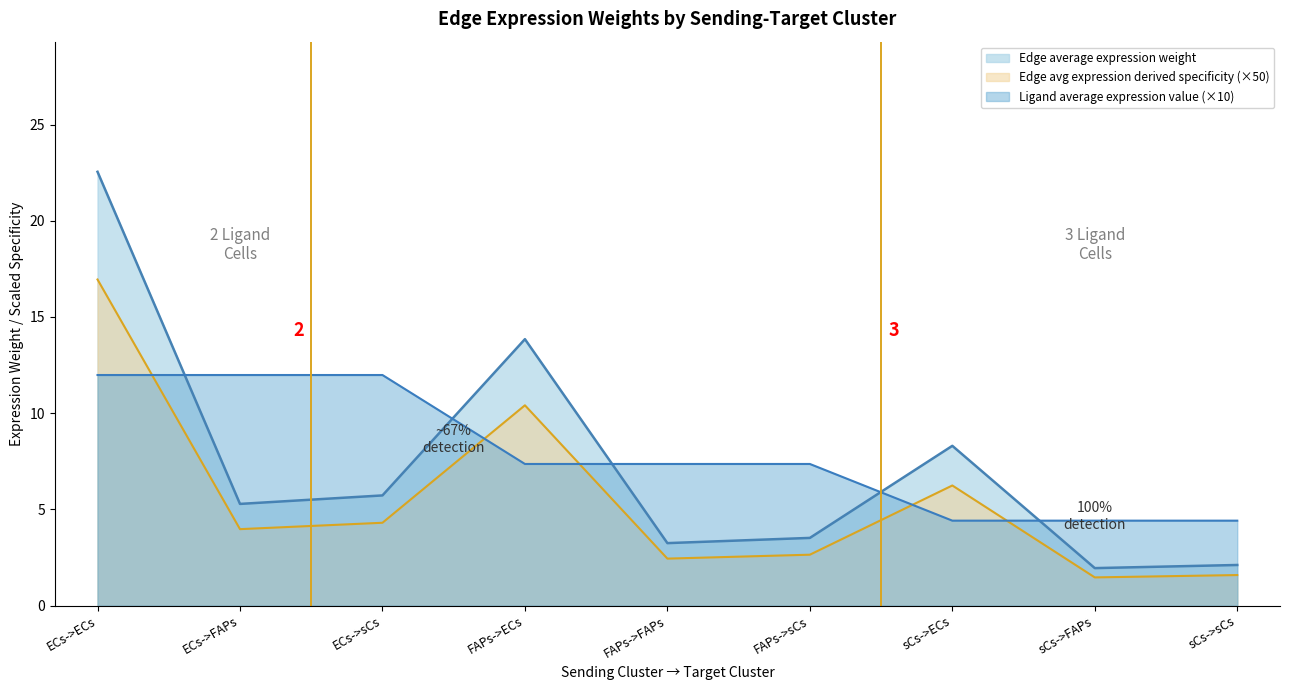

How many interior local valleys does the Edge average expression weight series have?

3